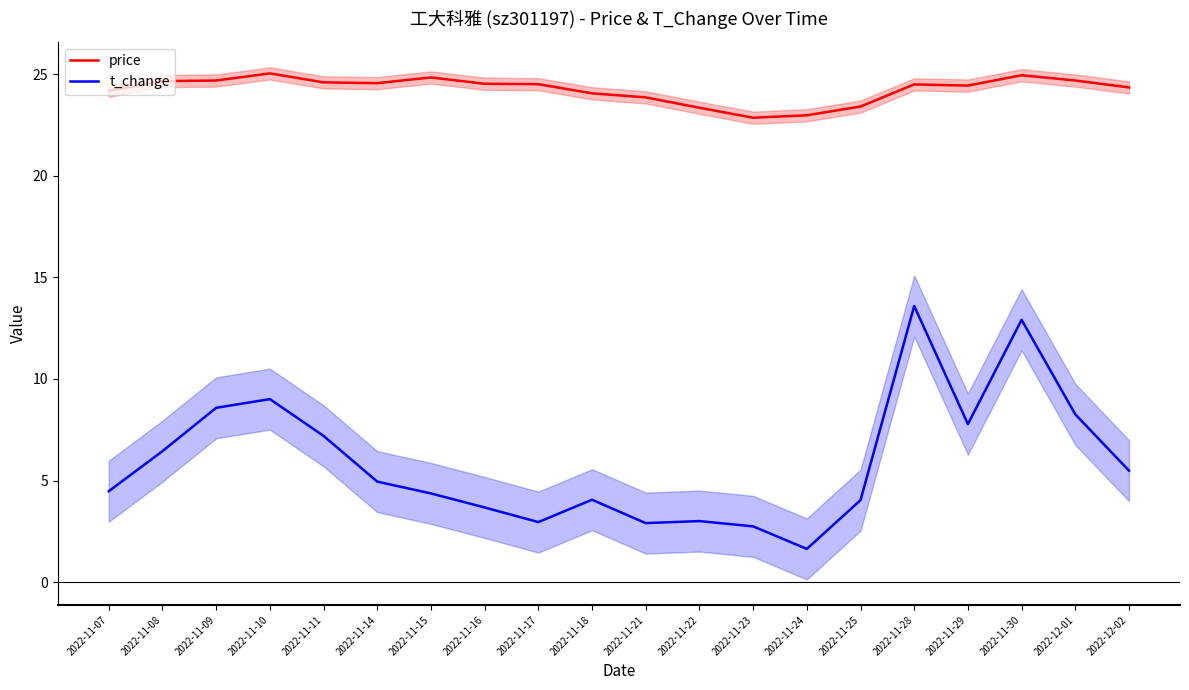

What is the difference between the maximum and minimum values in the price series?

2.2